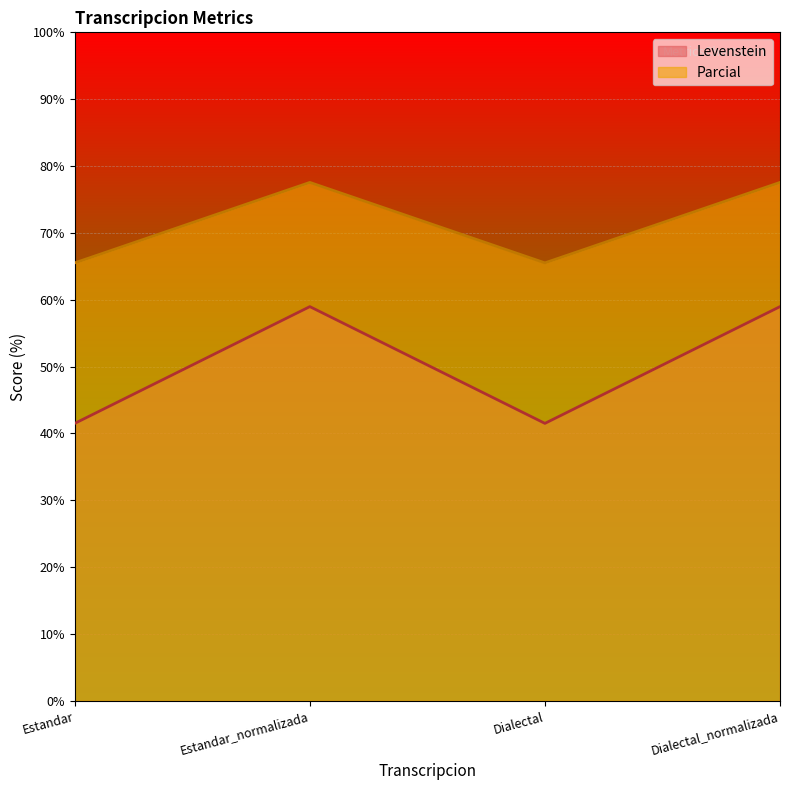

Which series changed the most between Estandar and Dialectal_normalizada?

Levenstein